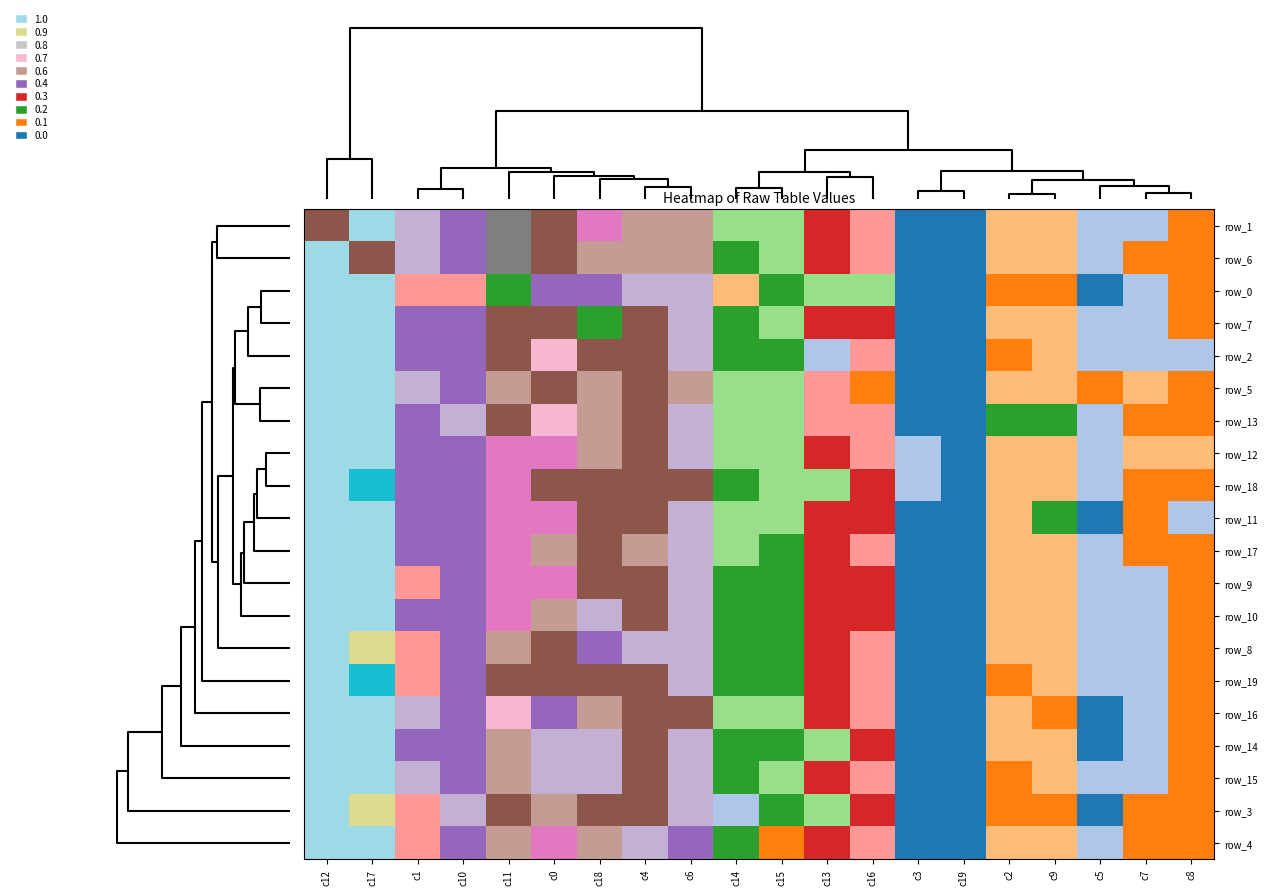

At which label does row_5 reach its minimum?

c19